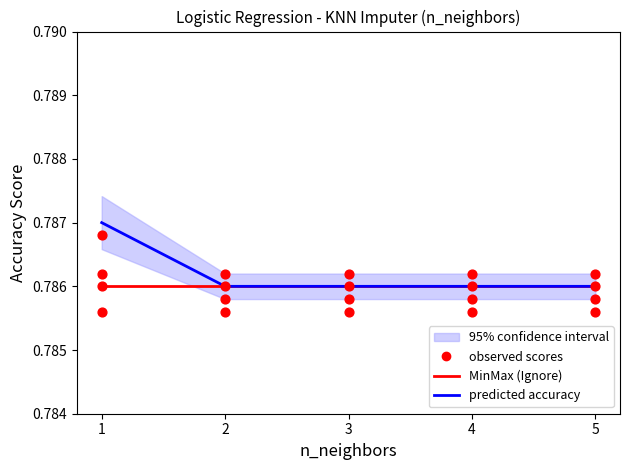

What are all the series names shown in the legend?

MinMax (Ignore), predicted accuracy